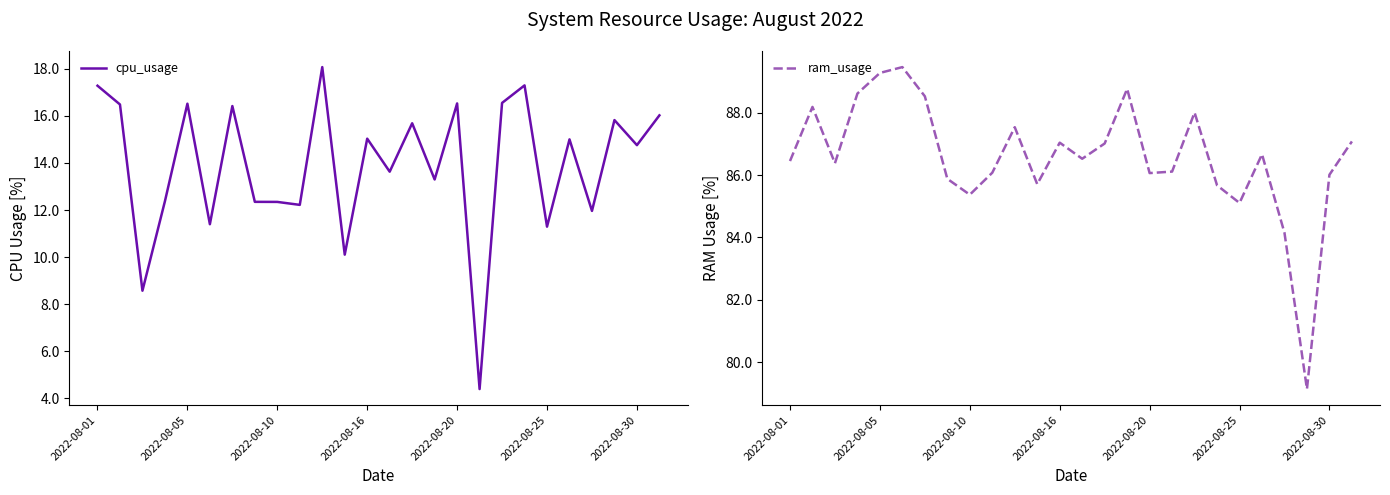

The value of cpu_usage at 2022-08-16 is 20.7. True or false?

False